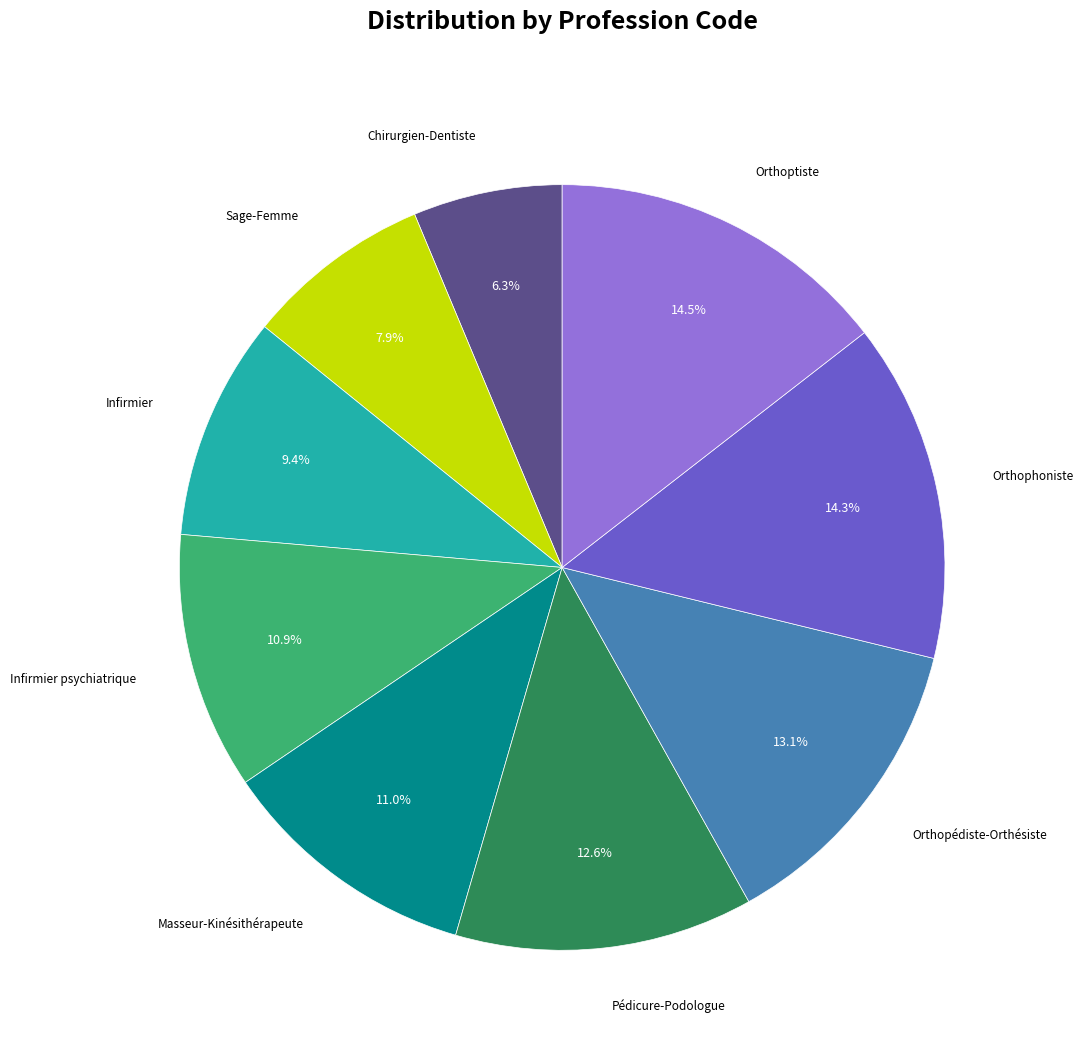

Is there a majority slice in this chart?

No